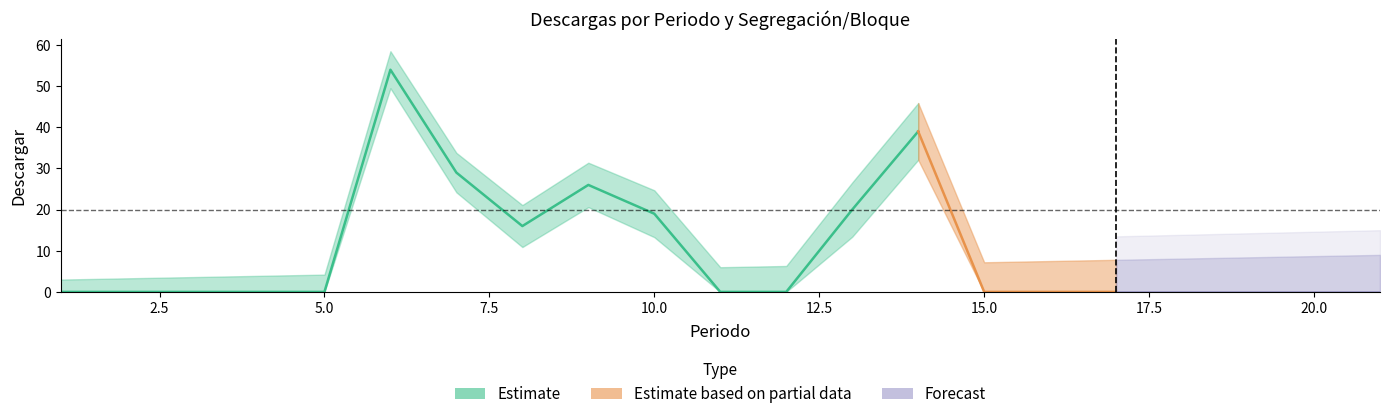

How many lines are shown in the chart?

2